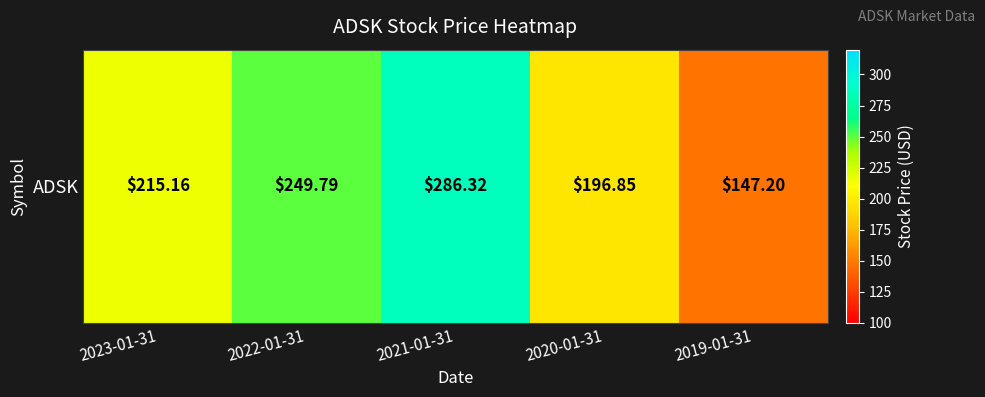

What is the sum of the values at 2020-01-31 and 2022-01-31?

446.6